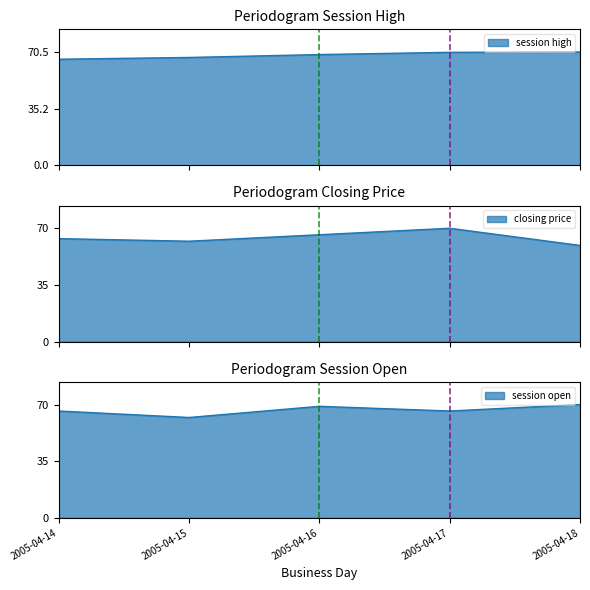

At which label does session open reach its peak?

2005-04-18